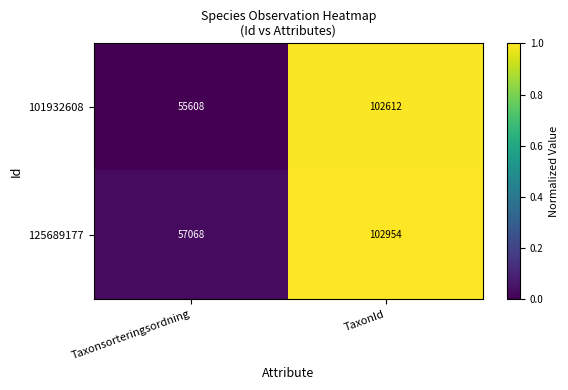

What is the total value across all series at TaxonId?

205566